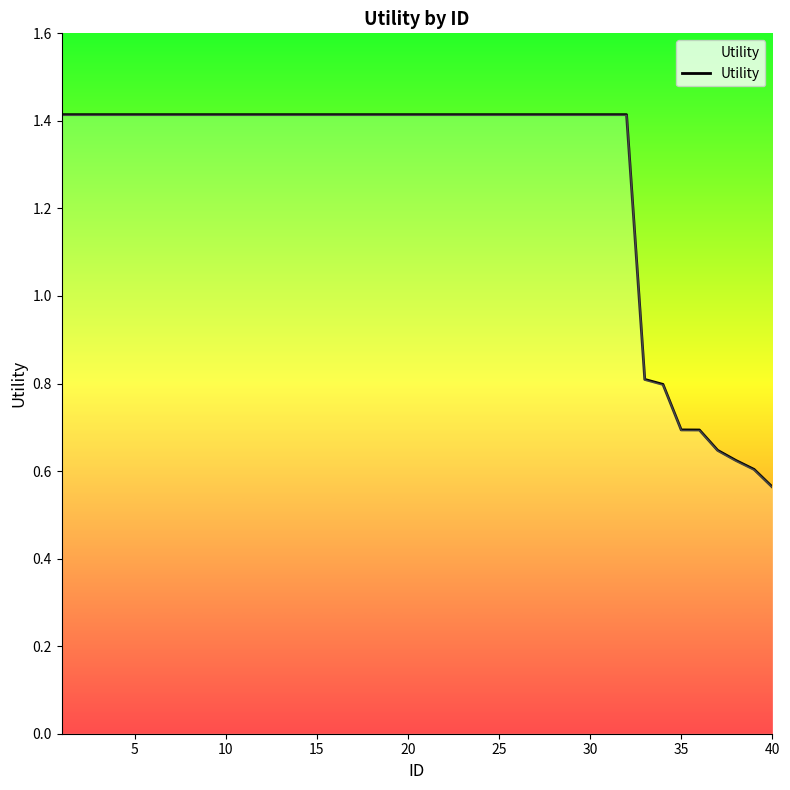

What is the difference between the maximum and minimum values?

0.9